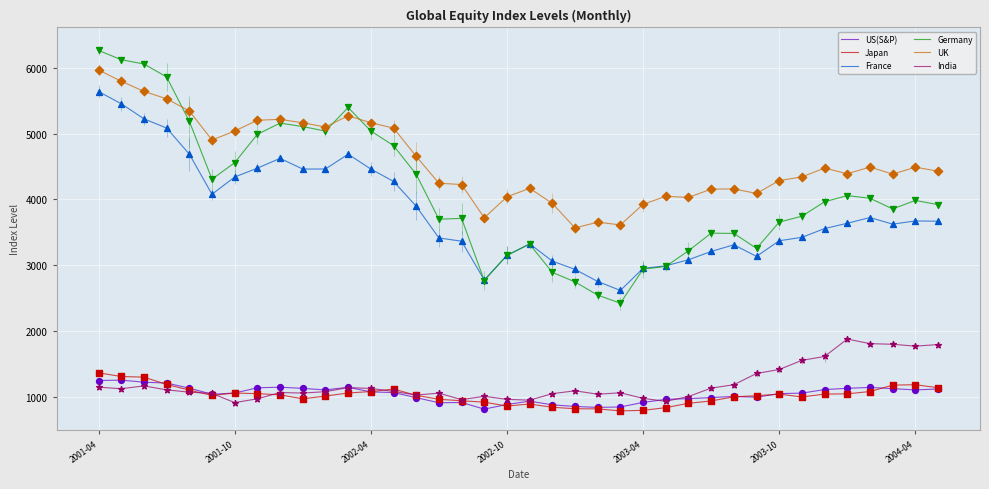

Which series has the largest total across all categories?

UK